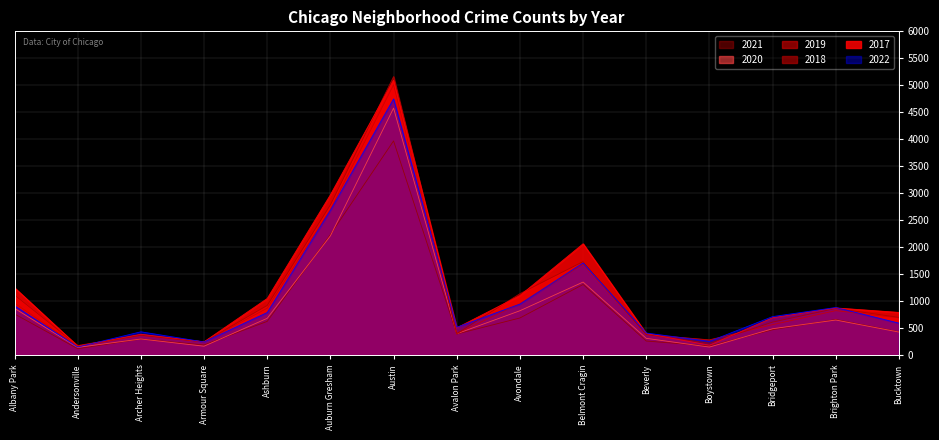

Which series has the largest range (max minus min)?

2018